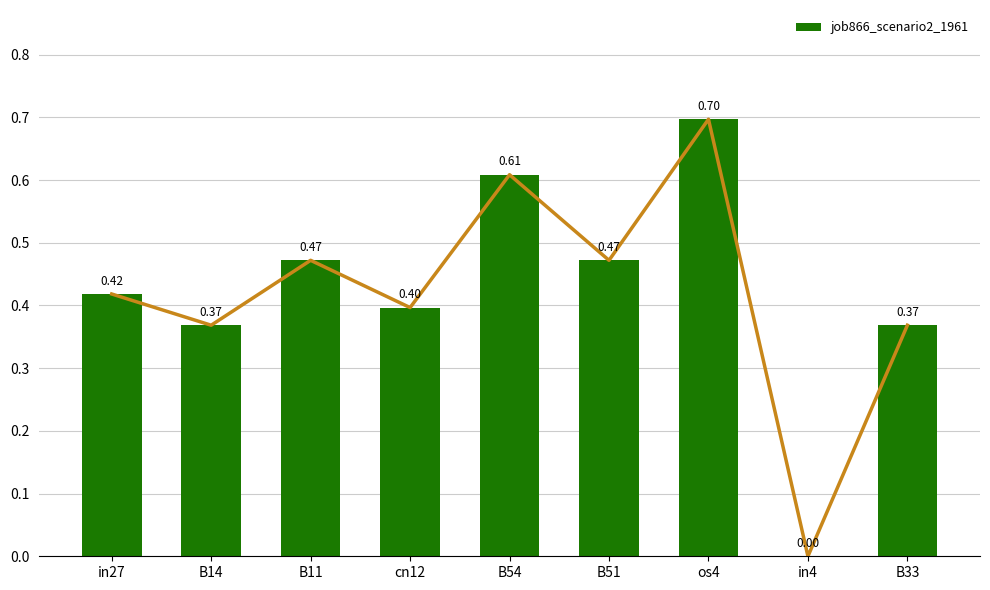

How many values are between 0 and 1?

9